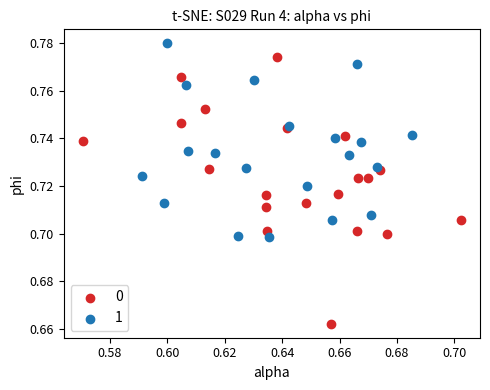

Which series has the widest spread of Y values?

0